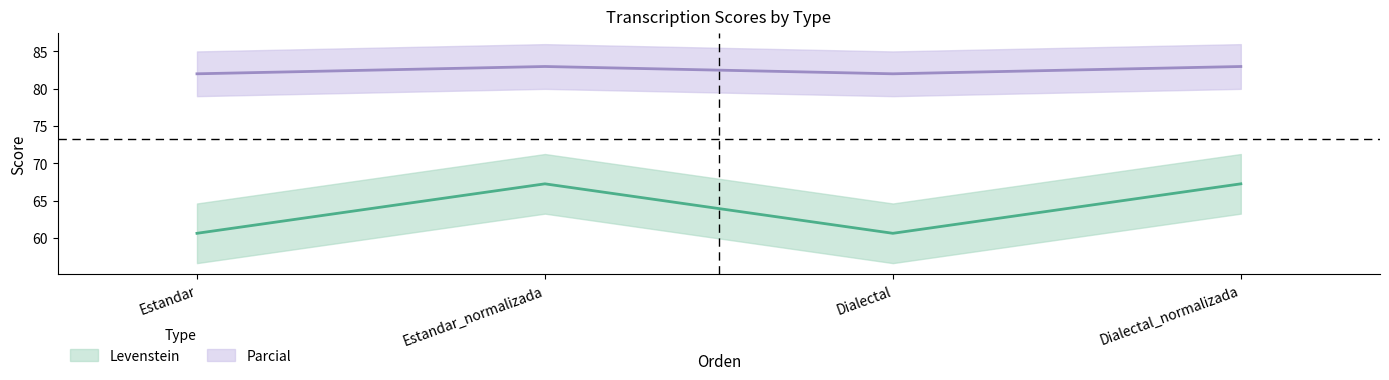

Which series changed the most between Estandar and Estandar_normalizada?

Levenstein